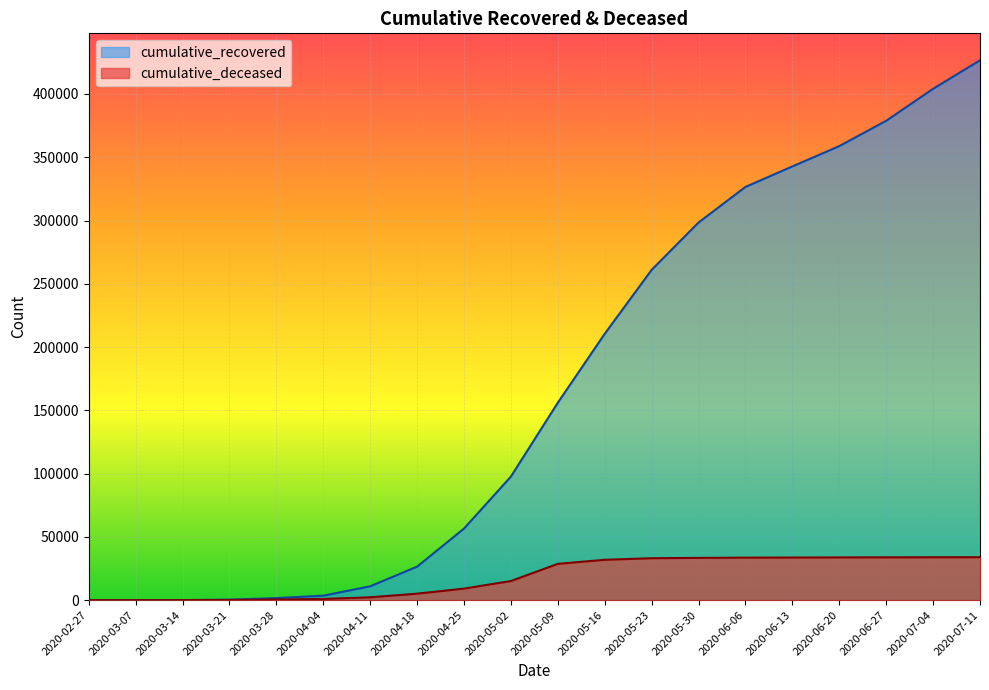

What is the difference between the highest and lowest values at 2020-04-11?

8679